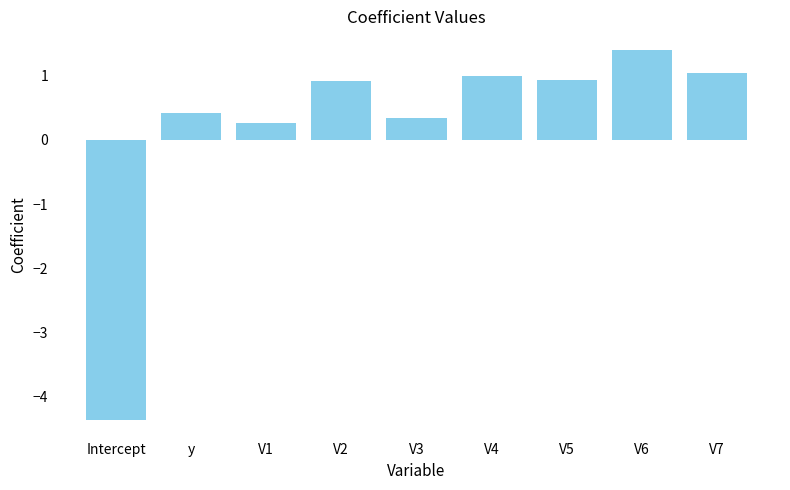

What is the sum of all values?

1.9